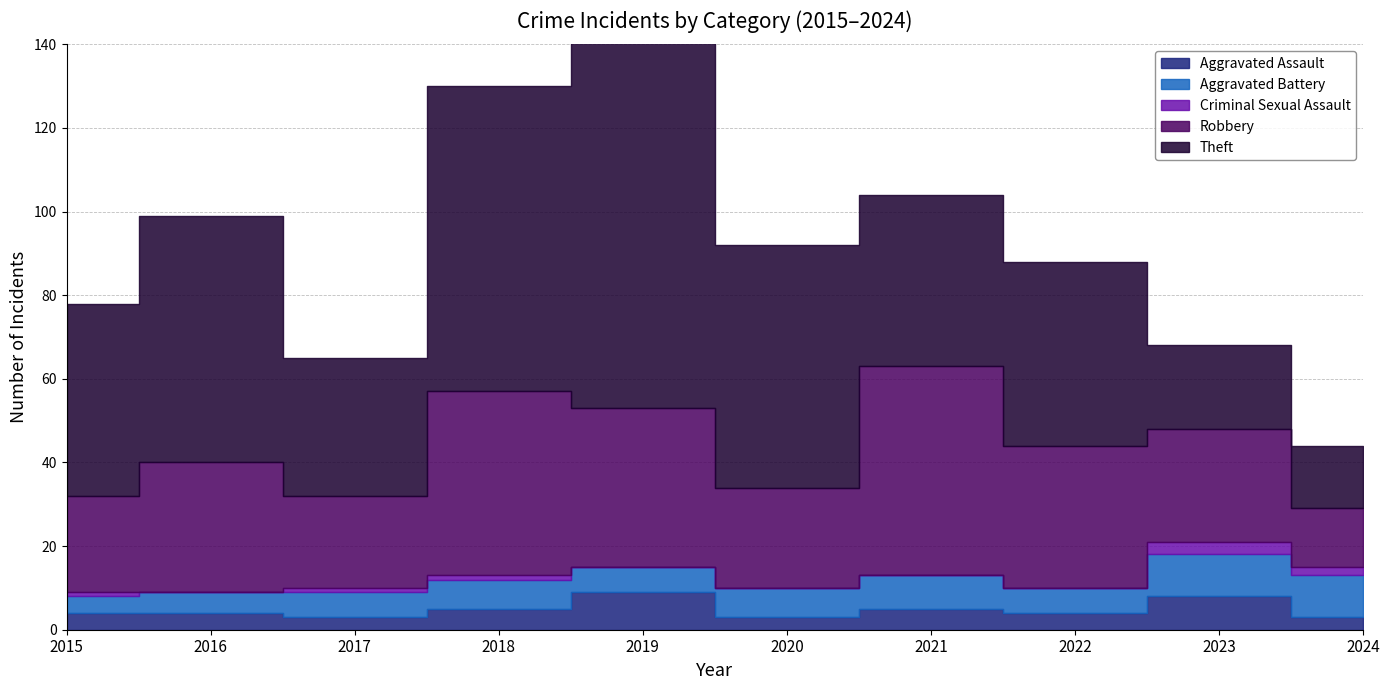

At how many categories does at least one series exceed 10?

10